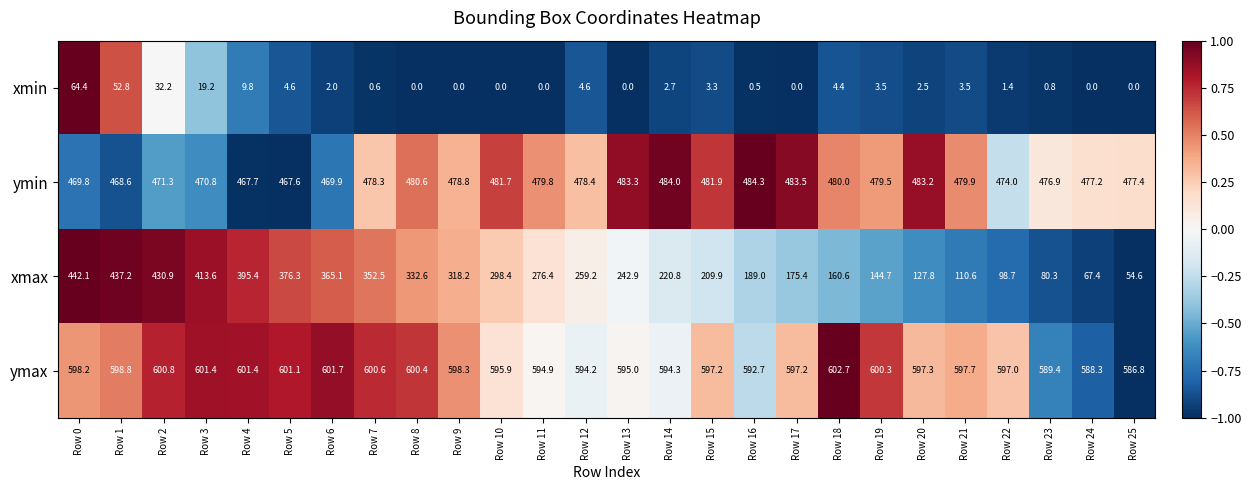

How many distinct data groups are displayed?

4